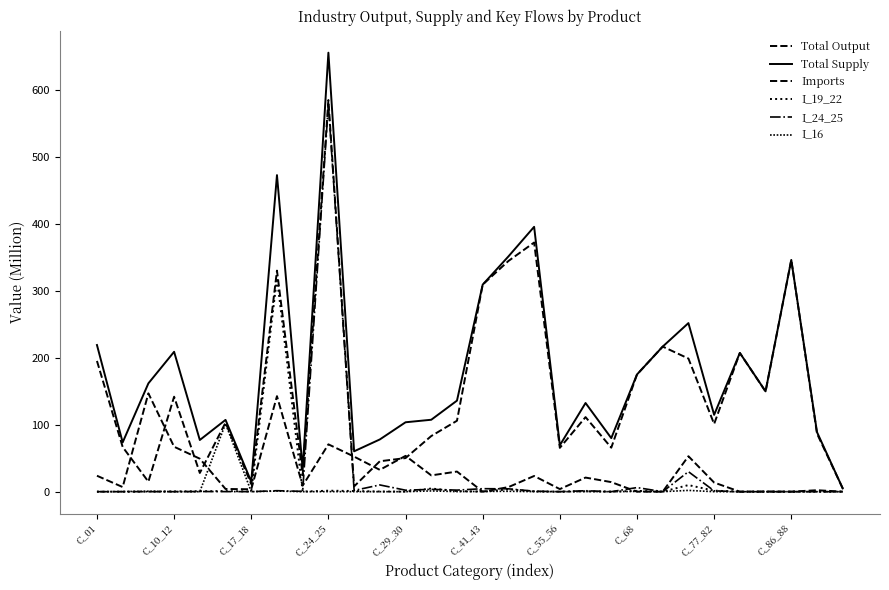

Reading left to right, extract all data points from this chart.

Total Output: 195.4	66.8	14.9	142.0	28.0	103.3	11.3	330.4	24.6	585.5	7.9	45.5	50.2	83.2	106.0	309.5	344.8	372.5	65.5	111.5	65.8	175.2	216.9	199.0	101.2	207.4	149.7	346.5	86.9	4.9
Total Supply: 219.3	73.7	161.9	209.1	77.3	107.3	14.9	473.2	33.7	656.3	60.4	78.1	103.8	107.5	136.1	309.5	351.7	395.9	69.4	132.6	80.1	175.2	216.9	252.0	114.9	207.4	150.0	346.5	89.0	4.9
Imports: 23.8	6.9	147.0	67.2	49.3	4.1	3.6	142.8	9.0	70.8	52.4	32.6	53.5	24.4	30.1	0.0	6.8	23.5	3.9	21.1	14.3	0.0	0.0	53.0	13.6	0.0	0.3	0.0	2.2	0.0
I_19_22: 0.0	0.0	0.0	0.4	0.7	0.9	0.3	319.5	0.2	1.5	1.0	0.2	0.1	4.7	0.9	0.0	3.5	0.4	0.0	0.6	0.0	1.2	0.0	9.8	1.5	0.0	0.0	0.0	0.0	0.0
I_24_25: 0.0	0.0	0.0	0.0	0.2	0.1	0.0	1.5	0.4	579.6	1.8	10.1	2.2	3.5	2.3	4.5	4.3	0.7	0.0	1.4	0.0	6.1	0.0	29.9	1.2	0.0	0.0	0.0	0.0	0.0
I_16: 0.0	0.2	0.6	0.0	0.0	101.7	0.0	0.9	0.0	0.1	0.0	0.0	0.0	1.1	0.1	0.3	0.6	0.1	0.0	0.1	0.0	0.3	0.0	1.9	0.0	0.0	0.0	0.0	0.0	0.0